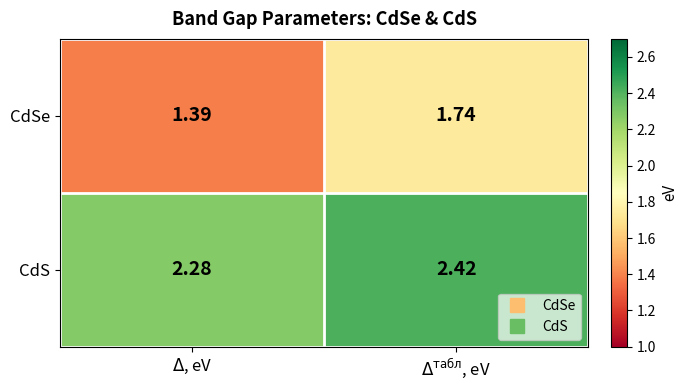

Rank the series at $\Delta^{\mathrm{табл}}$, eV from highest to lowest value.

CdS, CdSe